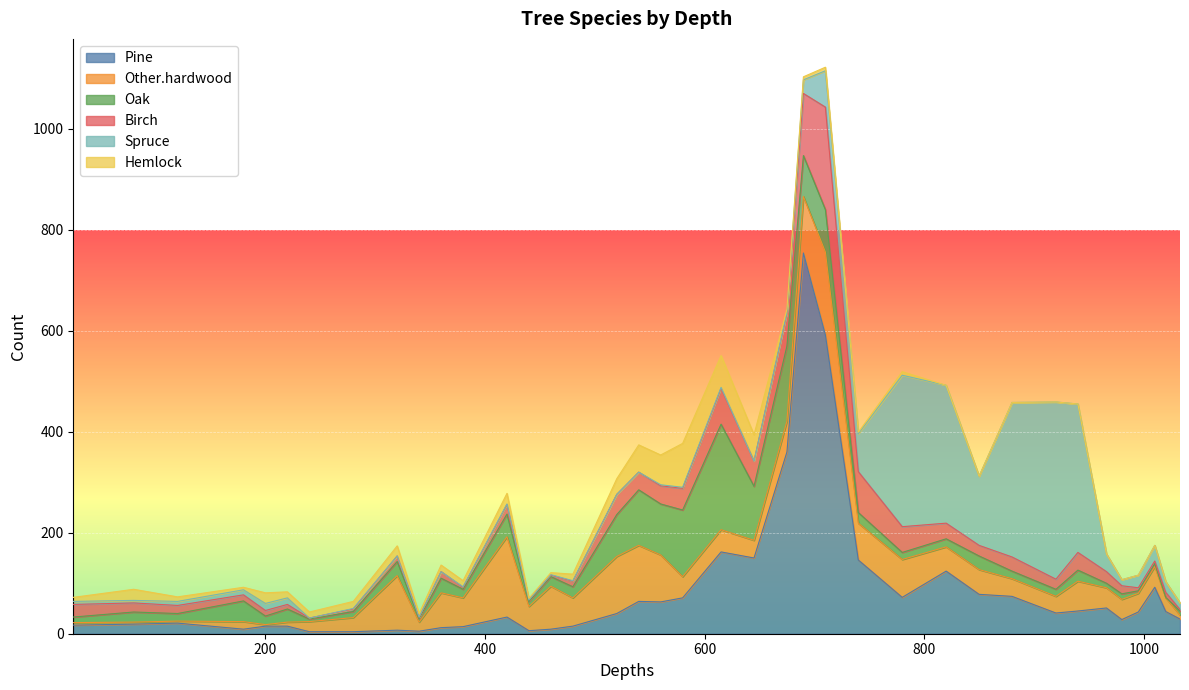

Where is the first local maximum for Other.hardwood?

180